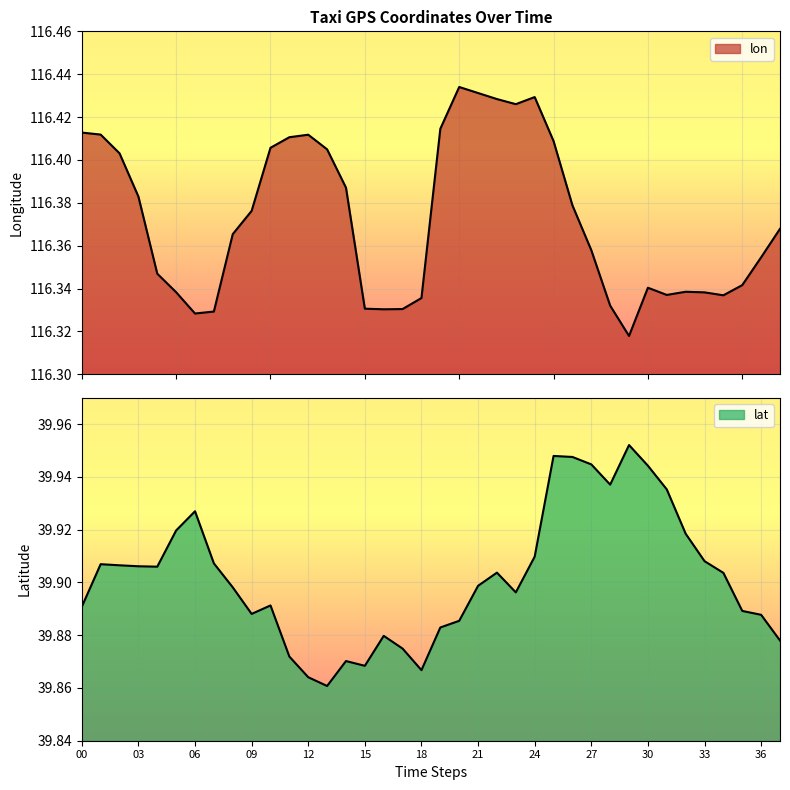

Which series has the largest total across all categories?

lon